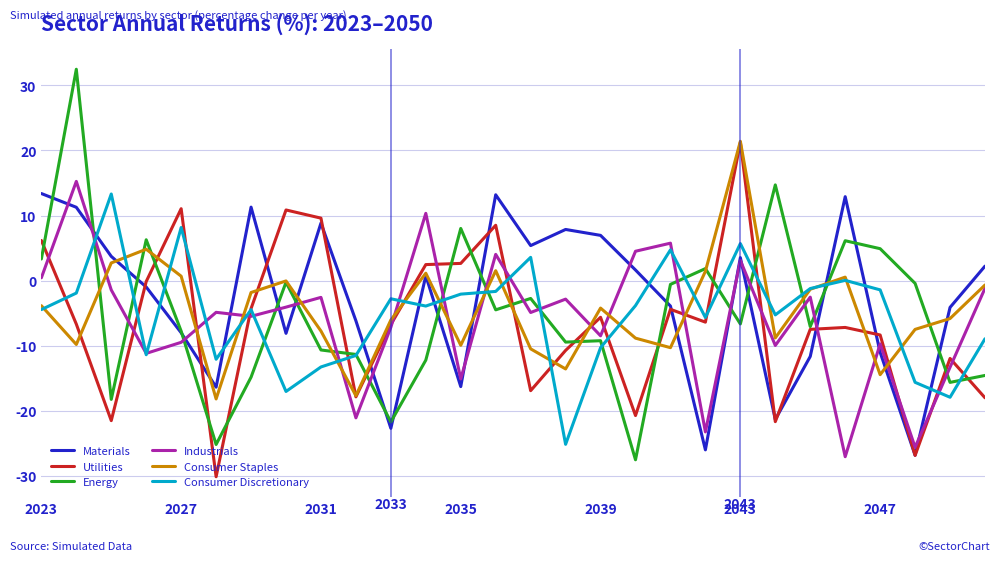

What is the lowest value of the Consumer Staples series?

-18.2